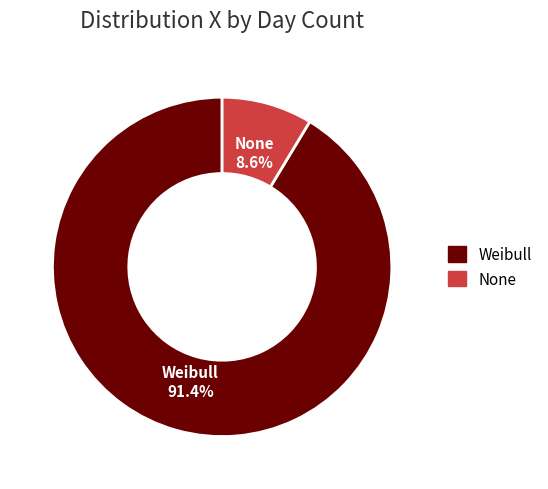

To the nearest percent, what portion does Weibull represent?

91%